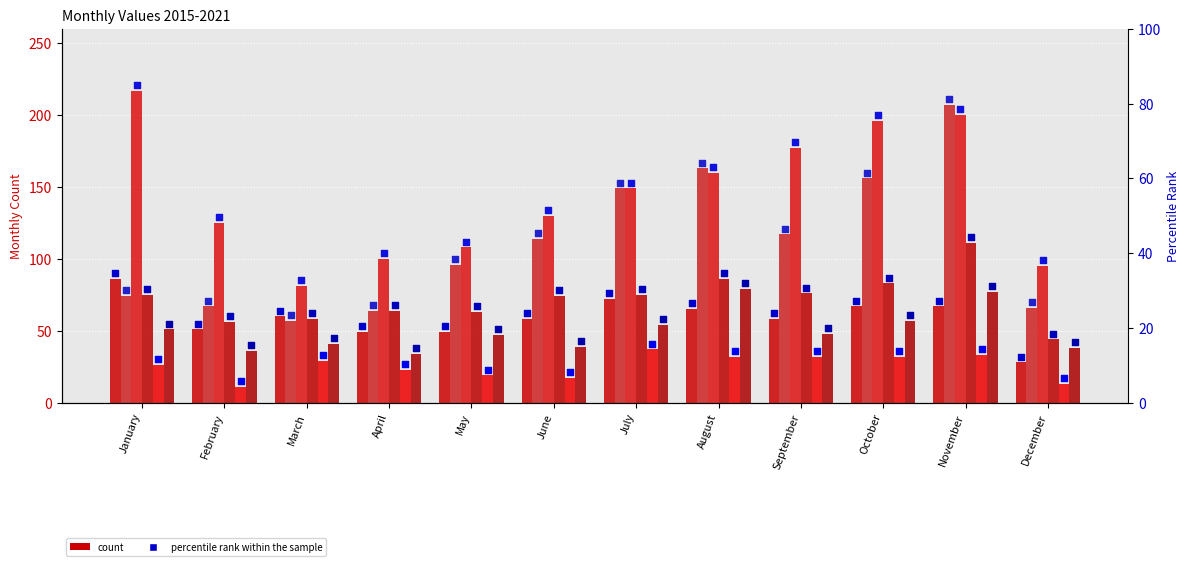

What is the total value across all series at August?

585